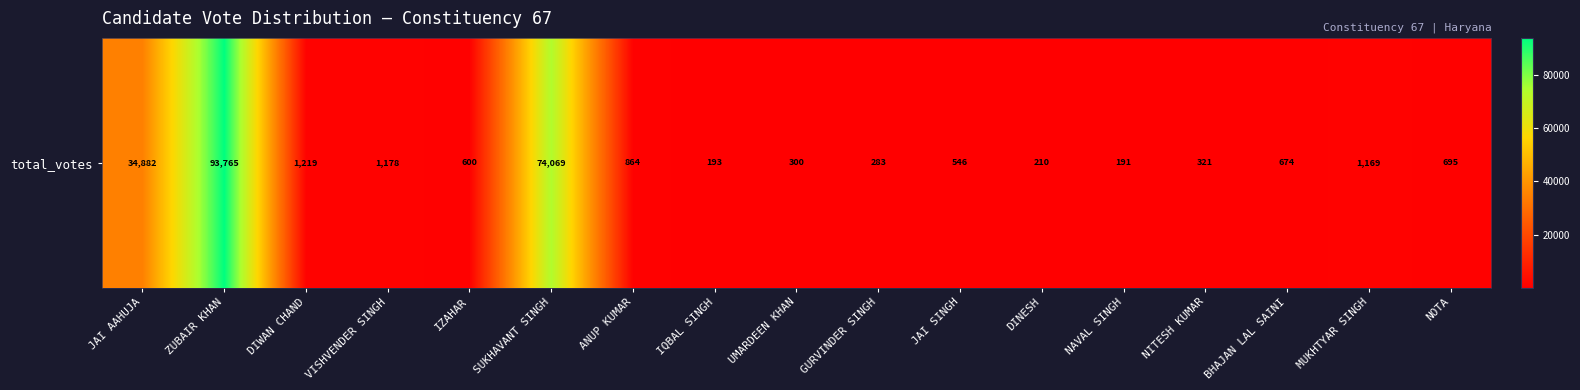

What is the change in value from IQBAL SINGH to GURVINDER SINGH?

+90